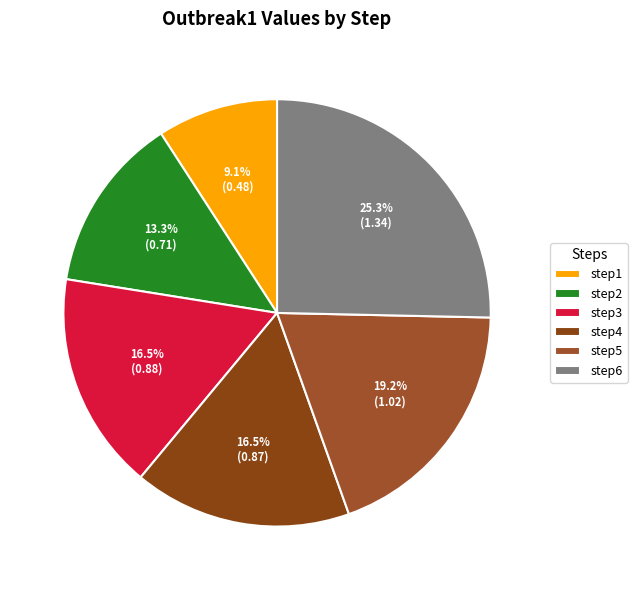

What is the largest slice in the pie chart?

step6